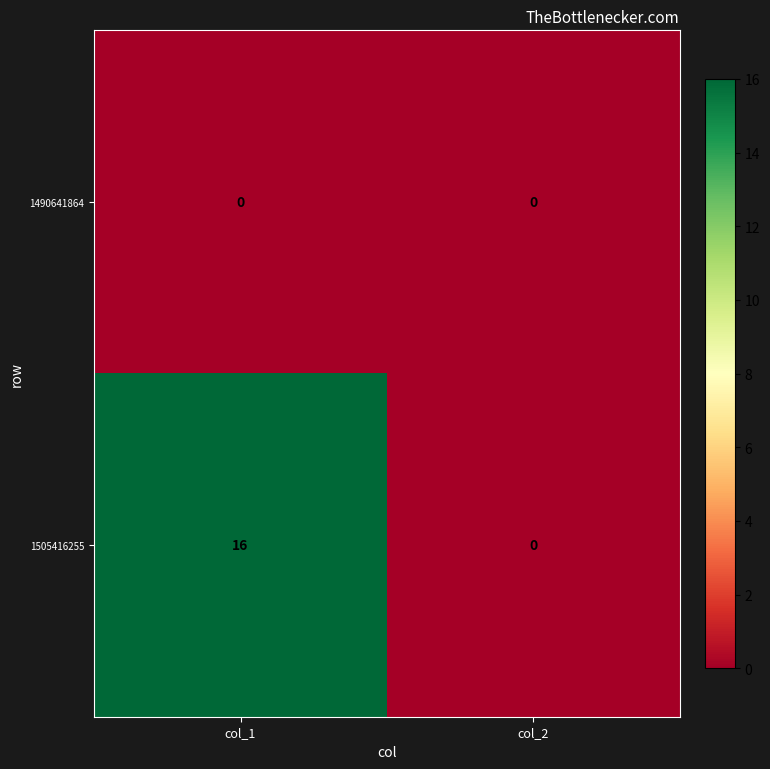

What is the sum of the 1505416255 values at col_1 and col_2?

16